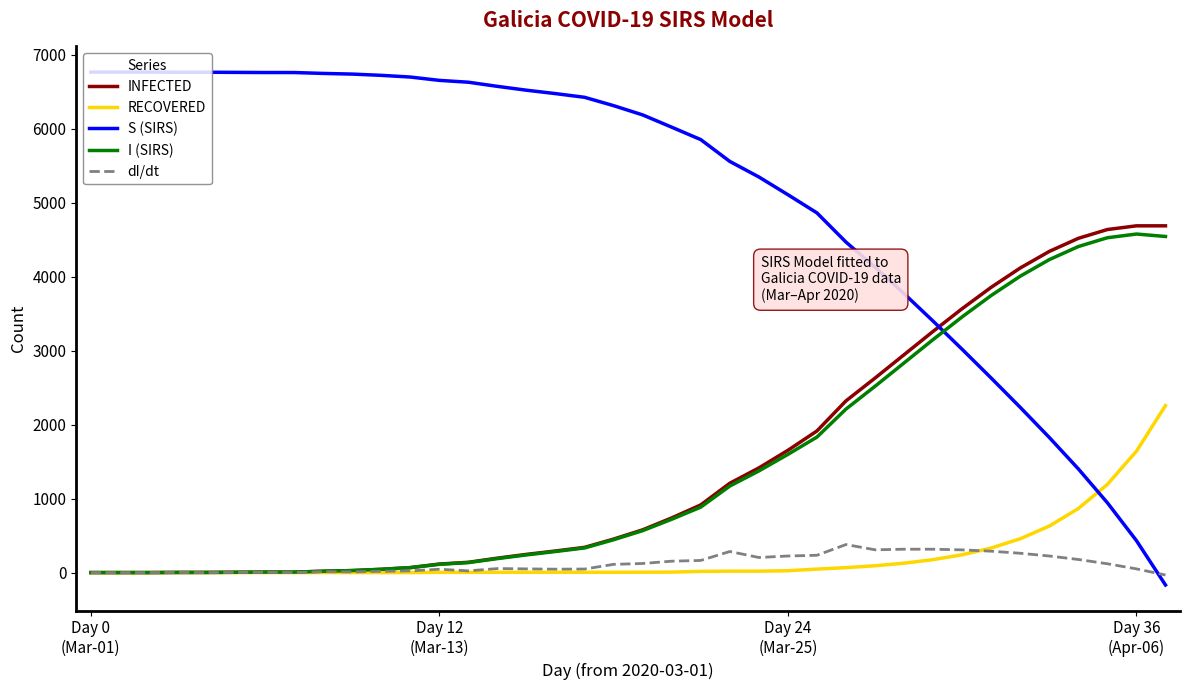

Which series has the largest total across all categories?

S (SIRS)